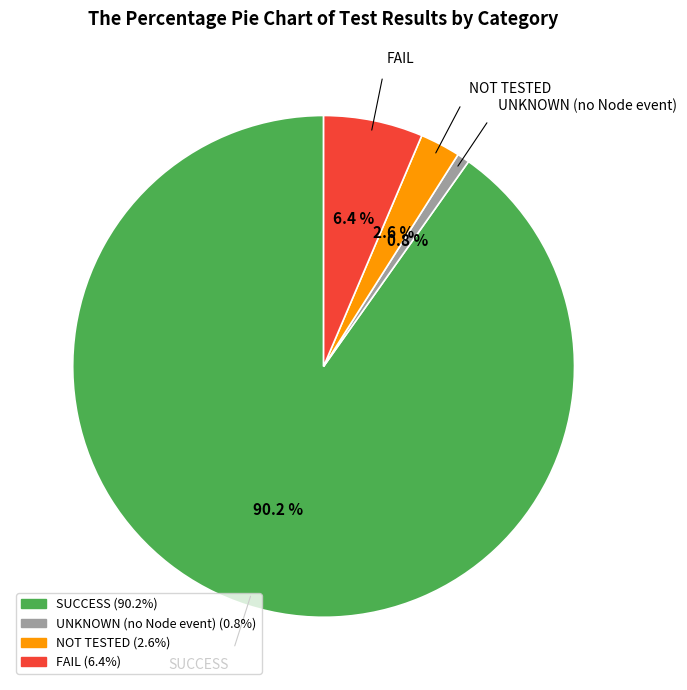

Which slice is the smallest?

UNKNOWN (no Node event)